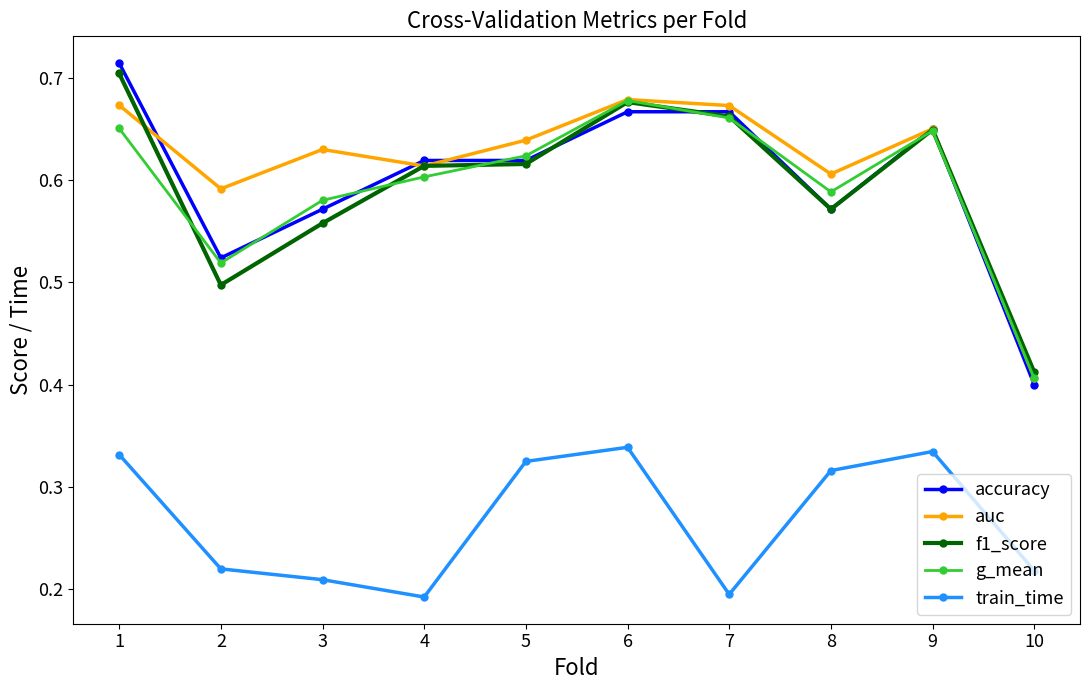

What is the total value across all series at 4?

2.6